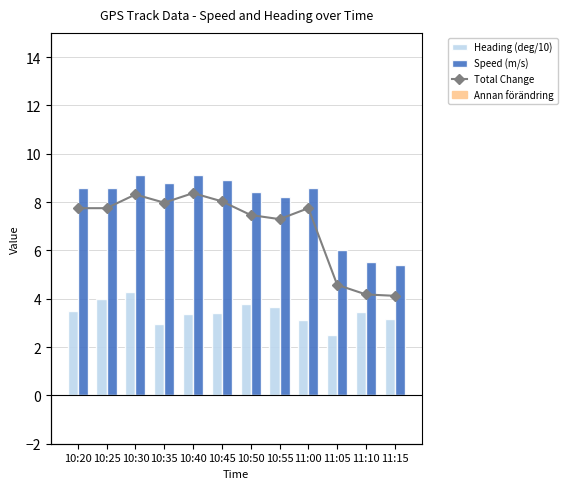

What is the label of the 2nd bar from the left?

10:25